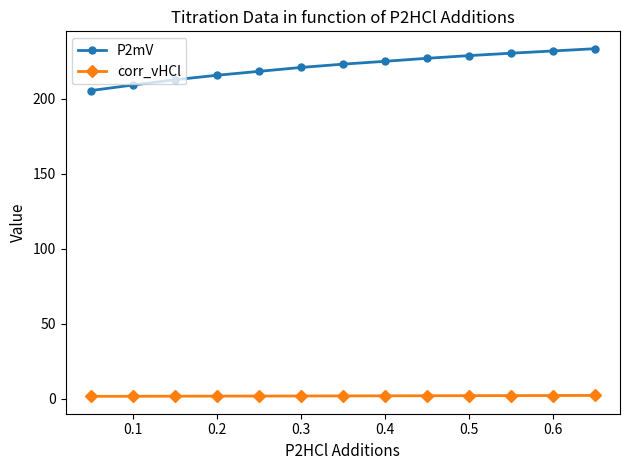

What is the value of the P2mV point at the 2nd from the left?

209.1